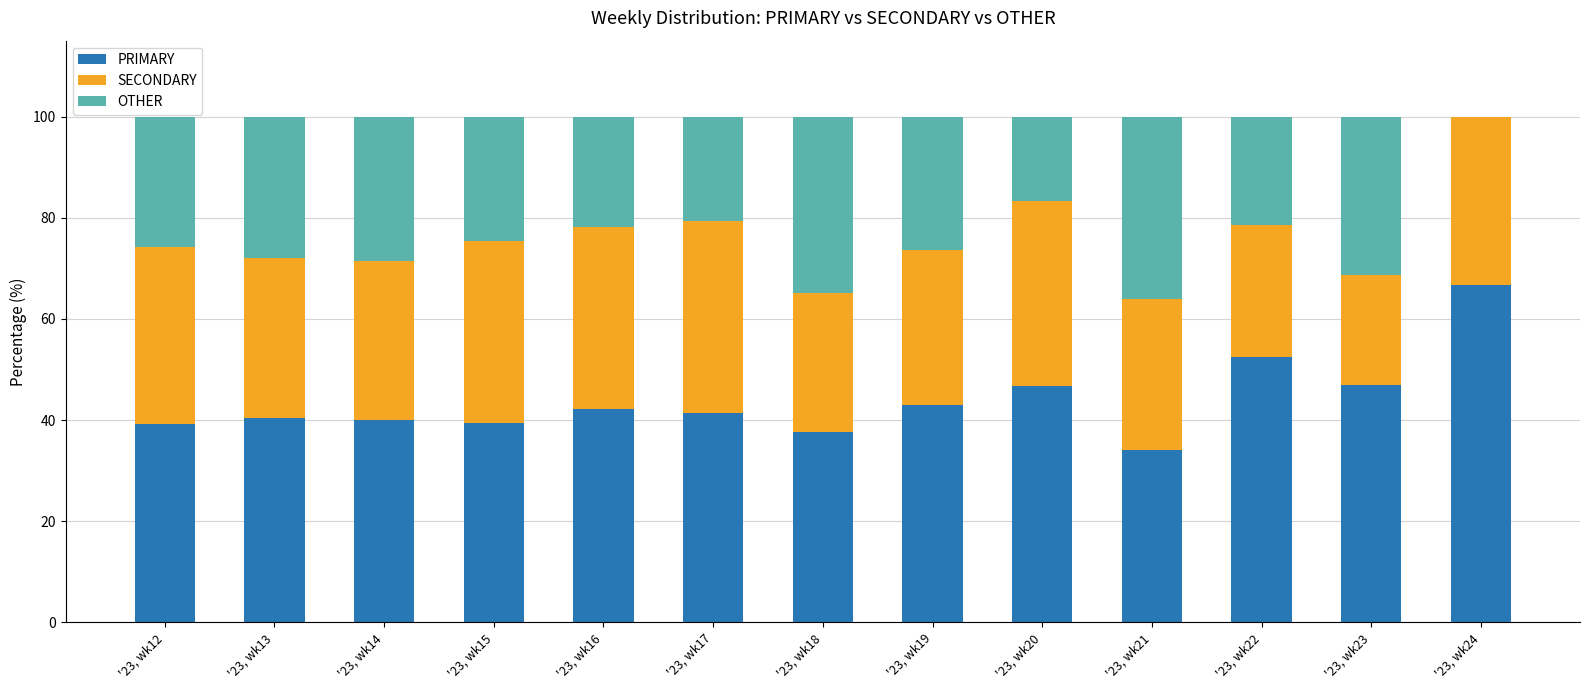

What is the total value across all series at '23, wk23?

100.0